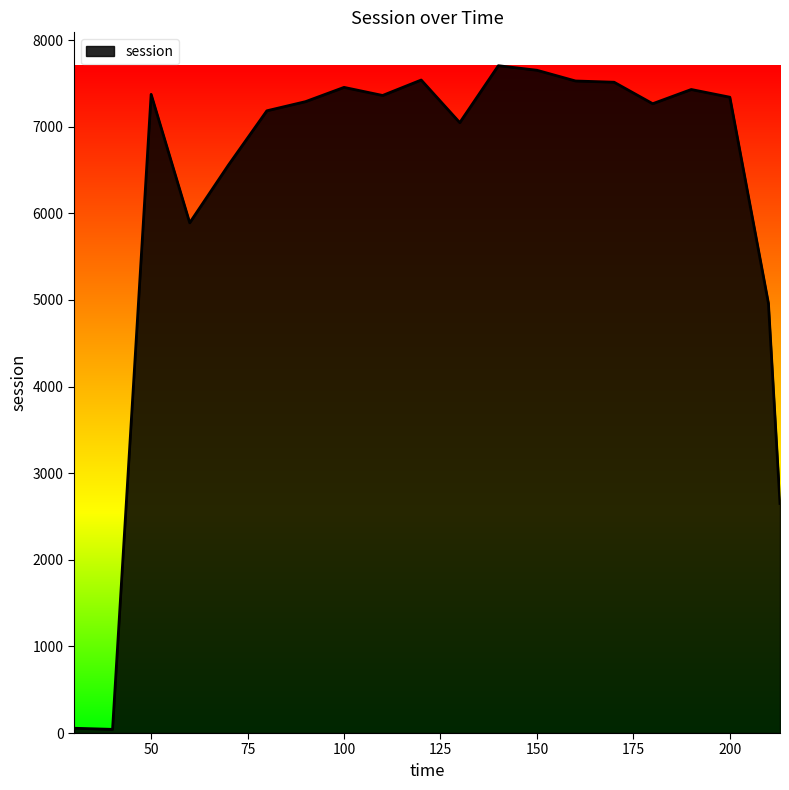

What is the maximum value shown in the chart?

7704.3